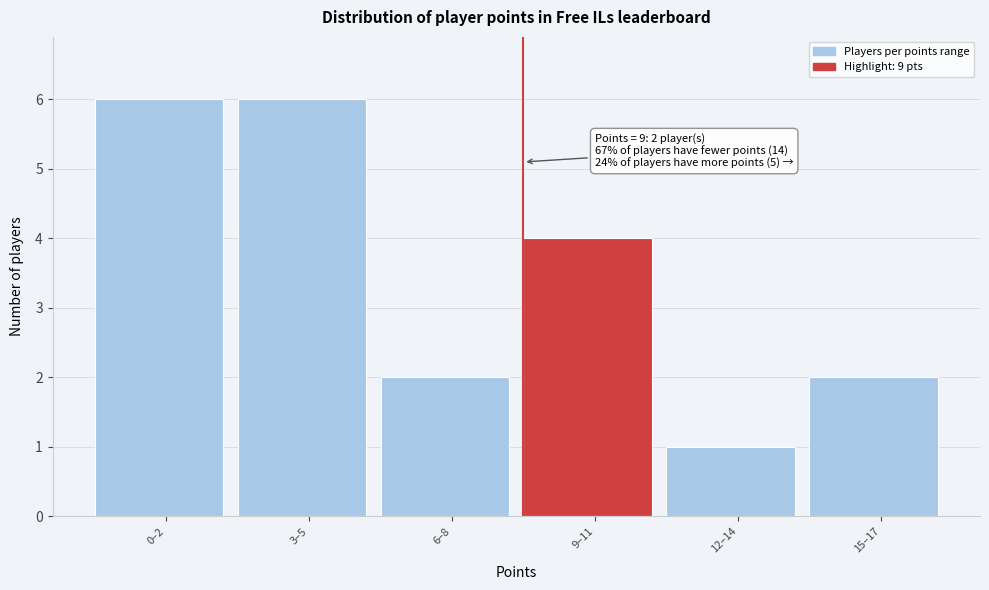

Reading left to right, extract all data points from this chart.

6	6	2	4	1	2